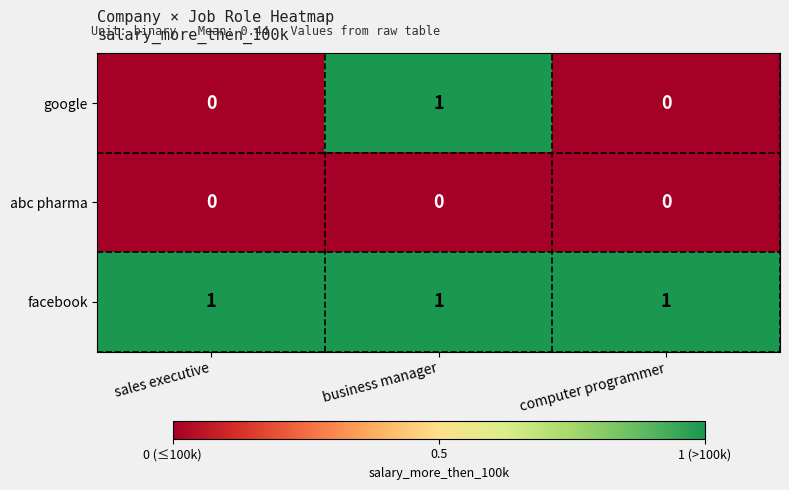

Which series has the largest range (max minus min)?

google